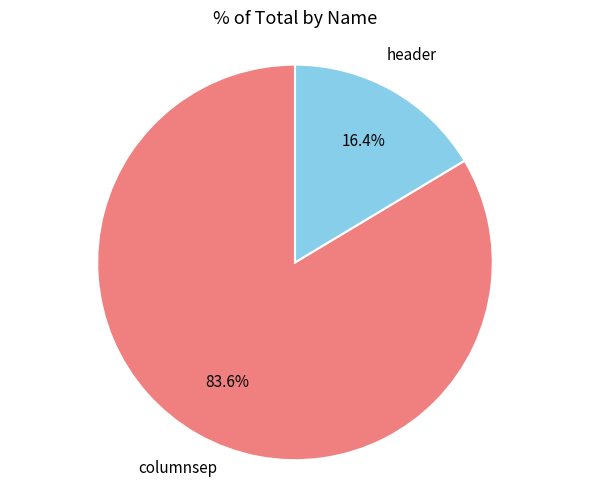

Does any single category account for the majority?

Yes